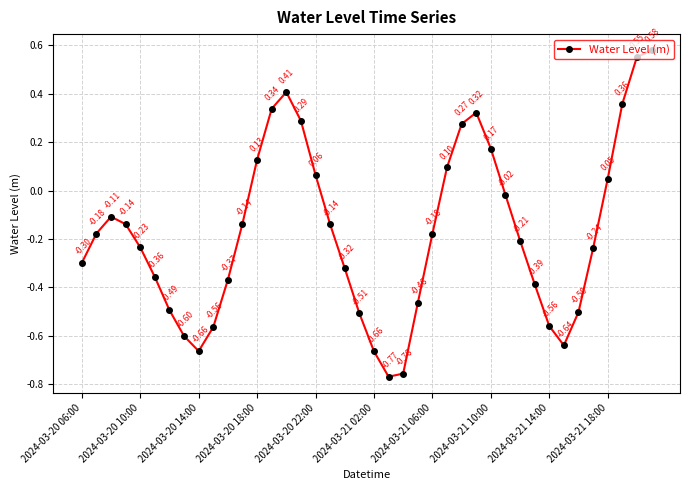

How many data points are less than 0?

27